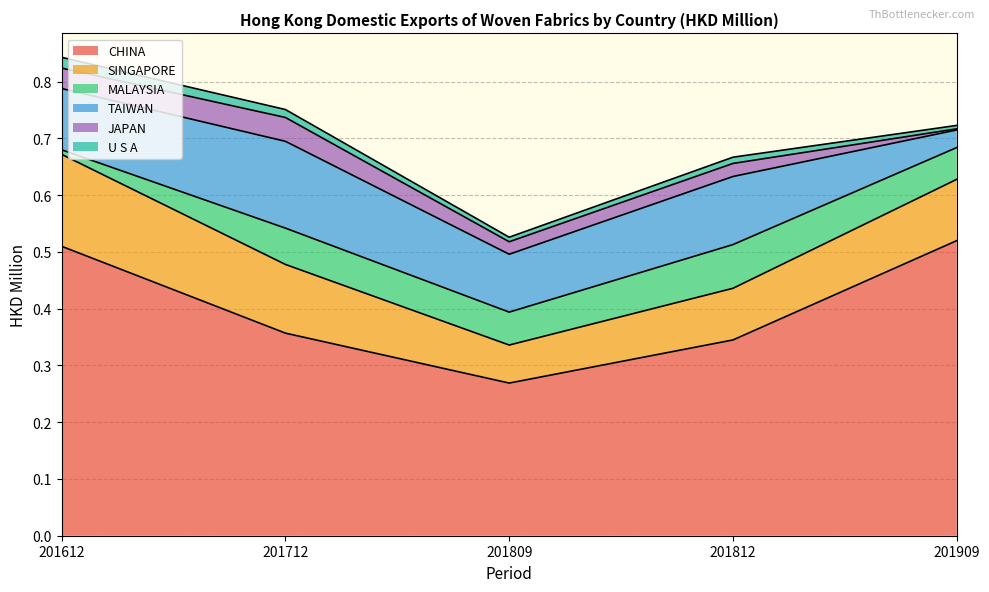

The SINGAPORE series shows 0.1 at 201712. True or false?

True